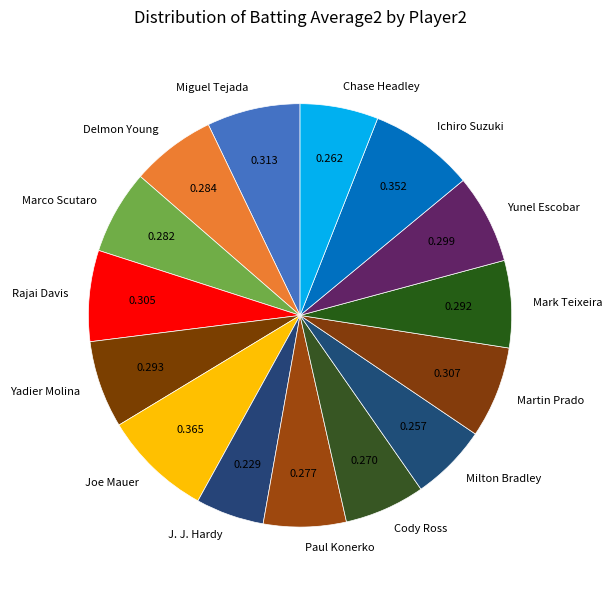

Which slice is the smallest?

J. J. Hardy